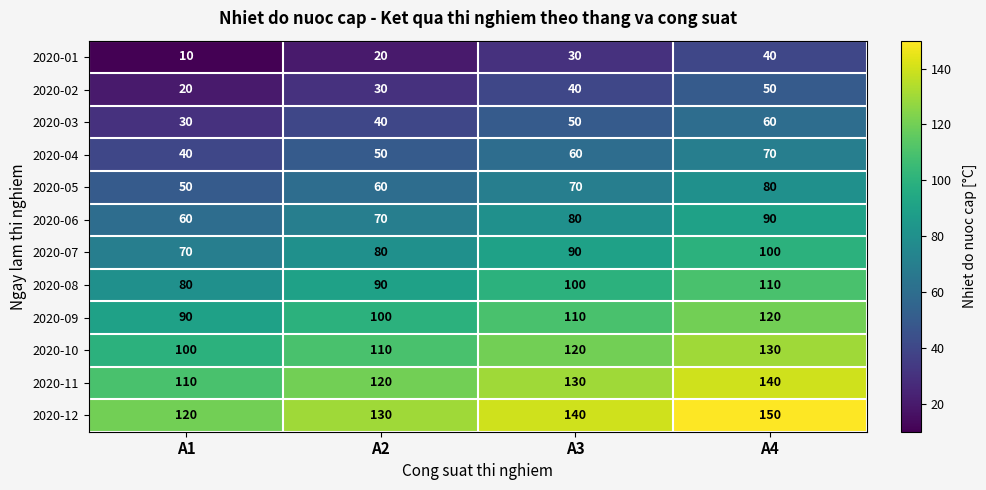

At how many categories does at least one series exceed 37?

4